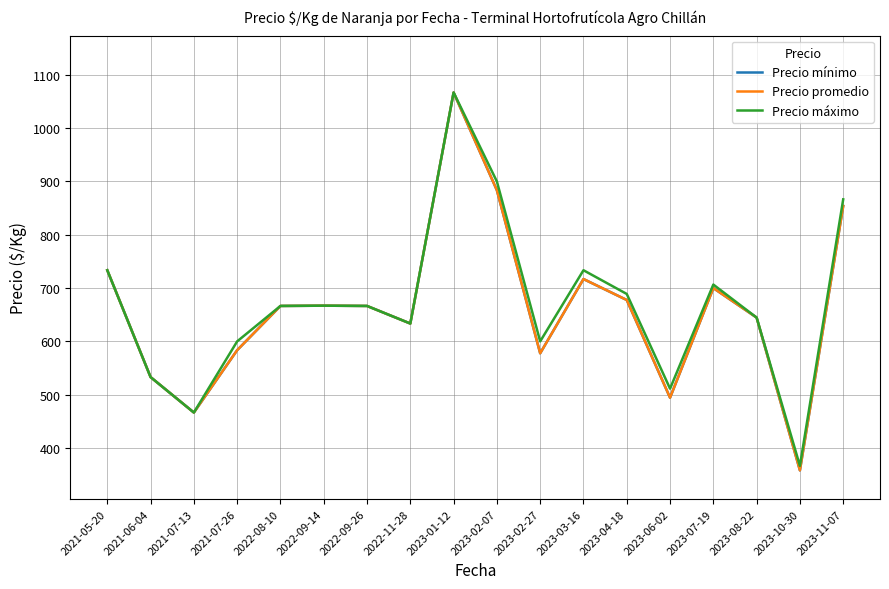

Does the chart have visible grid lines?

Yes